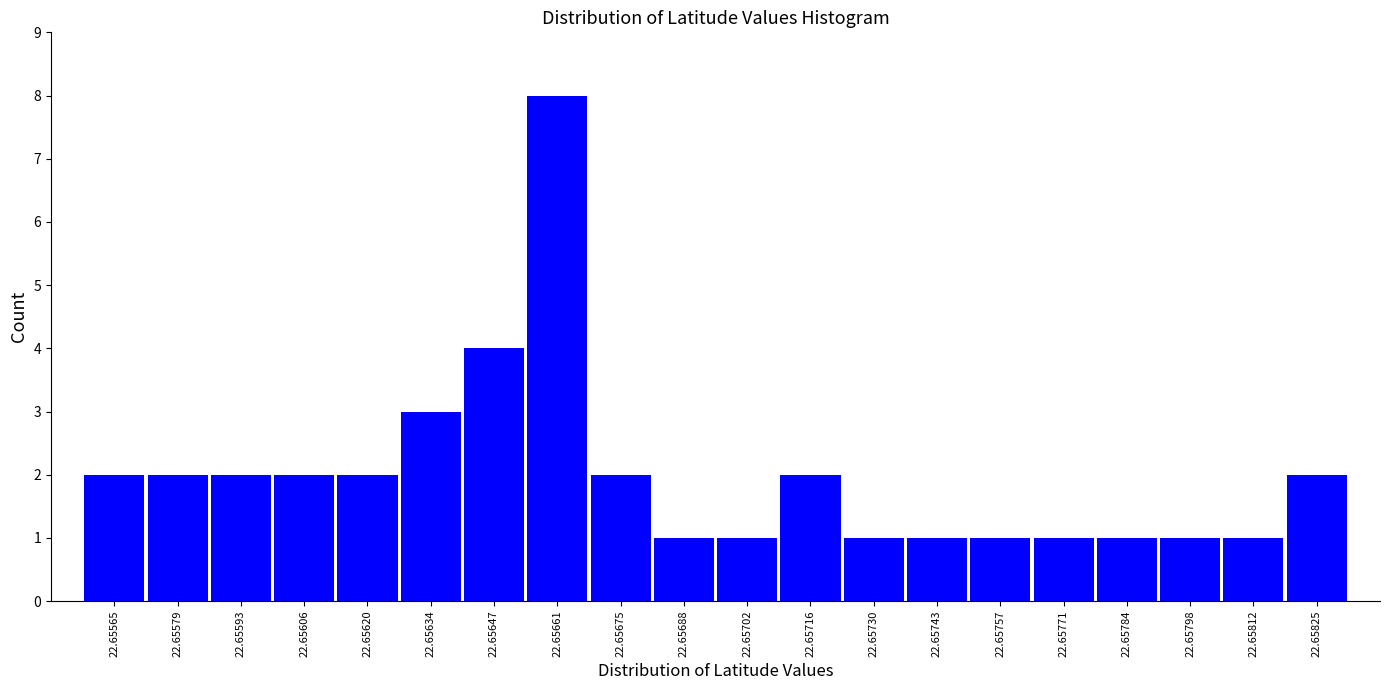

Reading left to right, what are all the values shown in this chart?

22.65565=2	22.65579=2	22.65593=2	22.65606=2	22.65620=2	22.65634=3	22.65647=4	22.65661=8	22.65675=2	22.65688=1	22.65702=1	22.65716=2	22.65730=1	22.65743=1	22.65757=1	22.65771=1	22.65784=1	22.65798=1	22.65812=1	22.65825=2